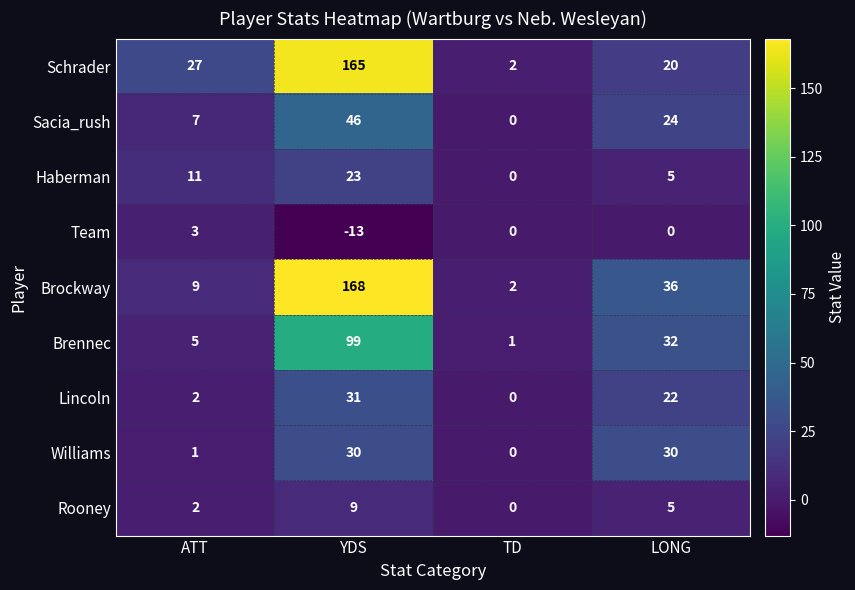

What is the spread (max minus min) of values at ATT?

26